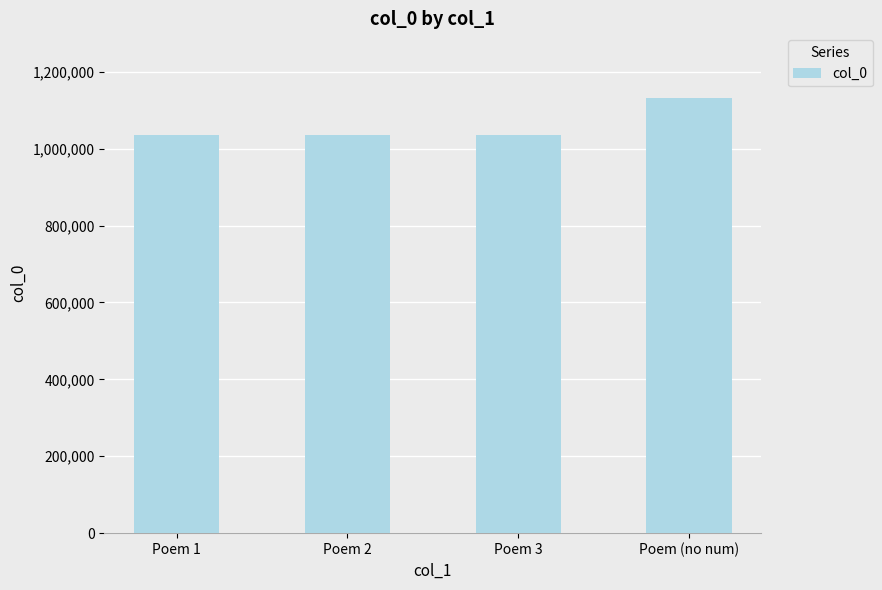

What is the label of the 2nd bar from the right?

Poem 3